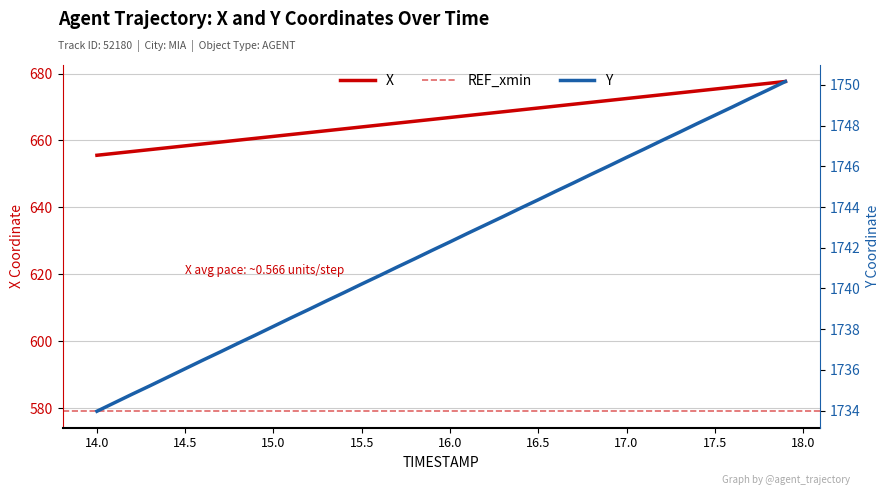

True or false: Y has more than 0 interior local peaks.

False